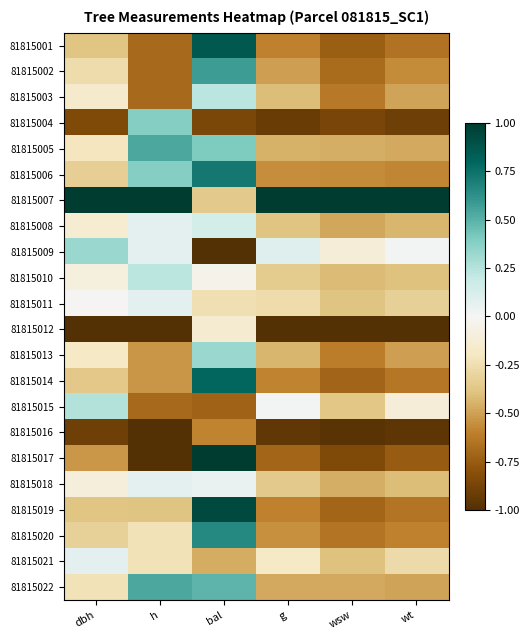

Reading left to right, extract all data points from this chart.

81815001: dbh=-0.4	h=-0.7	bal=0.9	g=-0.6	wsw=-0.7	wt=-0.7
81815002: dbh=-0.3	h=-0.7	bal=0.6	g=-0.5	wsw=-0.7	wt=-0.6
81815003: dbh=-0.2	h=-0.7	bal=0.2	g=-0.4	wsw=-0.6	wt=-0.5
81815004: dbh=-0.8	h=0.4	bal=-0.9	g=-0.9	wsw=-0.9	wt=-0.9
81815005: dbh=-0.2	h=0.5	bal=0.4	g=-0.5	wsw=-0.5	wt=-0.5
81815006: dbh=-0.3	h=0.4	bal=0.7	g=-0.6	wsw=-0.6	wt=-0.6
81815007: dbh=1.0	h=1.0	bal=-0.4	g=1.0	wsw=1.0	wt=1.0
81815008: dbh=-0.1	h=0.1	bal=0.1	g=-0.4	wsw=-0.5	wt=-0.4
81815009: dbh=0.3	h=0.1	bal=-1.0	g=0.1	wsw=-0.1	wt=0.0
81815010: dbh=-0.1	h=0.2	bal=-0.0	g=-0.3	wsw=-0.4	wt=-0.4
81815011: dbh=-0.0	h=0.1	bal=-0.2	g=-0.3	wsw=-0.4	wt=-0.3
81815012: dbh=-1.0	h=-1.0	bal=-0.1	g=-1.0	wsw=-1.0	wt=-1.0
81815013: dbh=-0.2	h=-0.5	bal=0.3	g=-0.4	wsw=-0.6	wt=-0.5
81815014: dbh=-0.4	h=-0.5	bal=0.8	g=-0.6	wsw=-0.7	wt=-0.6
81815015: dbh=0.3	h=-0.7	bal=-0.7	g=0.0	wsw=-0.4	wt=-0.1
81815016: dbh=-0.9	h=-1.0	bal=-0.6	g=-1.0	wsw=-1.0	wt=-1.0
81815017: dbh=-0.5	h=-1.0	bal=1.0	g=-0.7	wsw=-0.8	wt=-0.8
81815018: dbh=-0.1	h=0.1	bal=0.0	g=-0.4	wsw=-0.5	wt=-0.4
81815019: dbh=-0.4	h=-0.4	bal=0.9	g=-0.6	wsw=-0.7	wt=-0.6
81815020: dbh=-0.3	h=-0.2	bal=0.6	g=-0.5	wsw=-0.6	wt=-0.6
81815021: dbh=0.1	h=-0.2	bal=-0.5	g=-0.2	wsw=-0.4	wt=-0.3
81815022: dbh=-0.2	h=0.5	bal=0.5	g=-0.5	wsw=-0.5	wt=-0.5